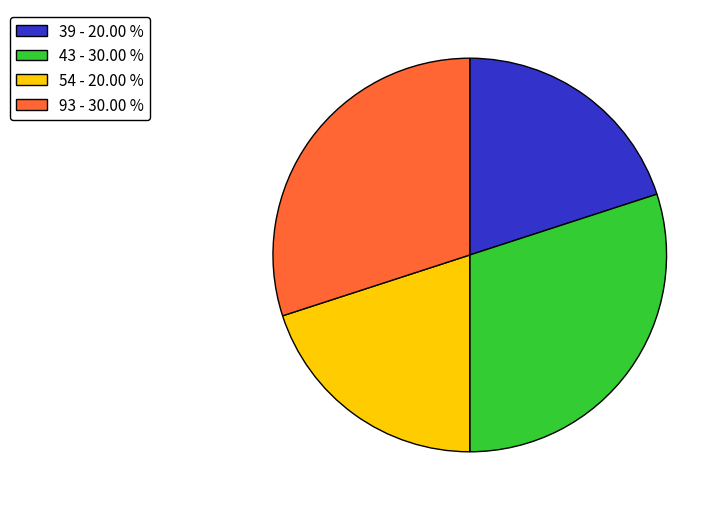

Is it true that 39 is 26% of the pie?

False